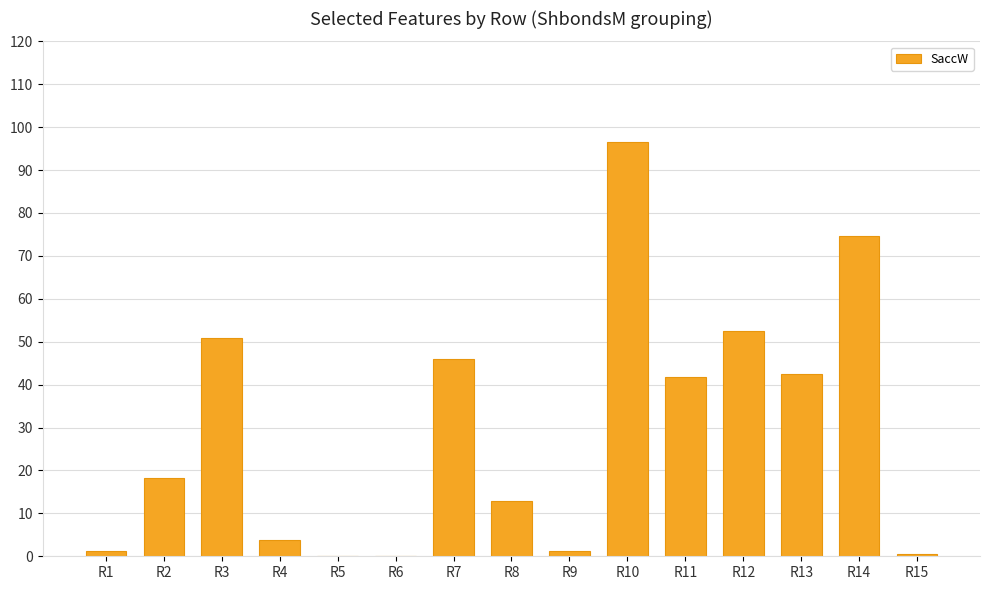

What is the difference between the values at R14 and R3?

23.8